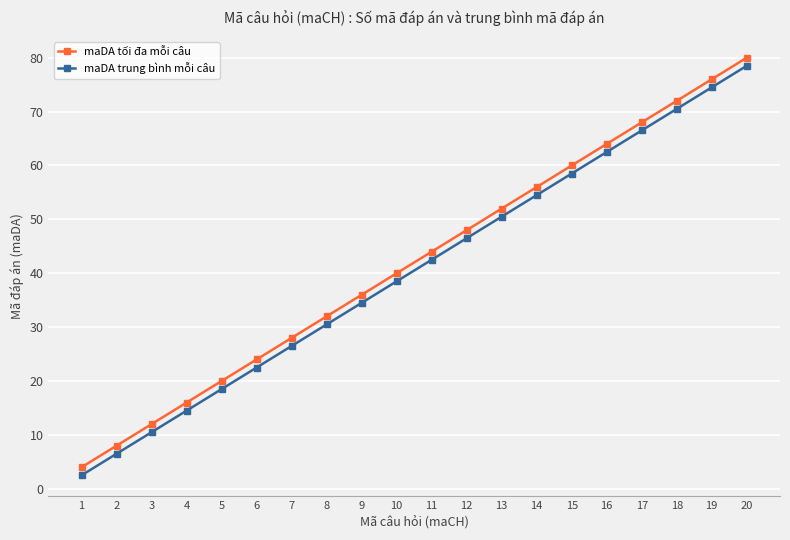

What is the spread (max minus min) of values at 2?

1.5